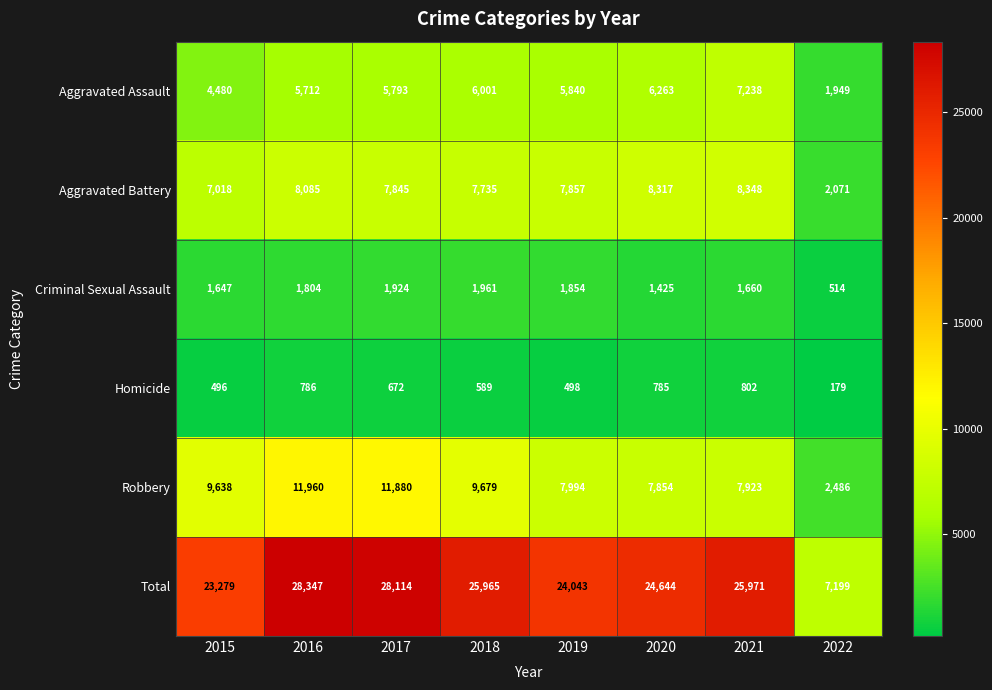

What is the difference between the maximum and minimum values in the Aggravated Assault series?

5289